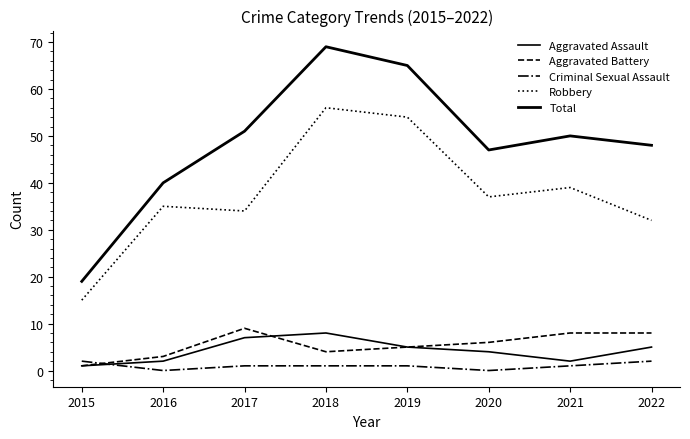

What is the approximate value of Criminal Sexual Assault at 2015?

2